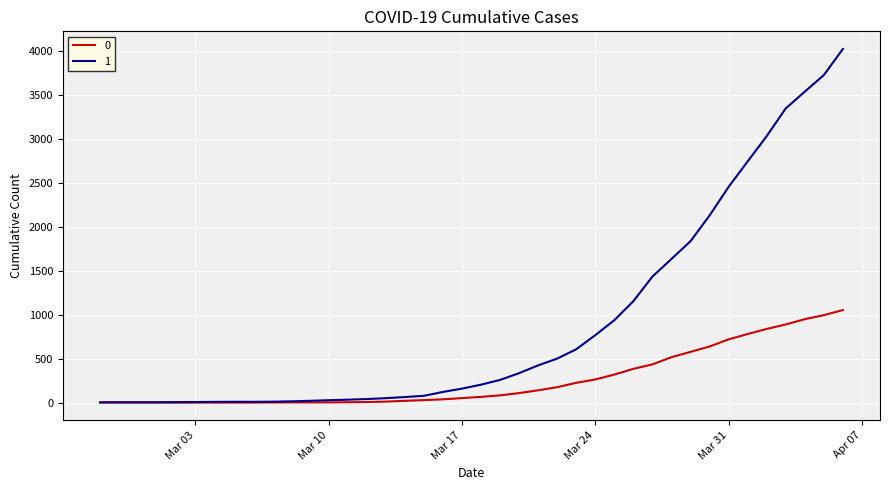

List the series in order of their peak value, highest first.

1, 0